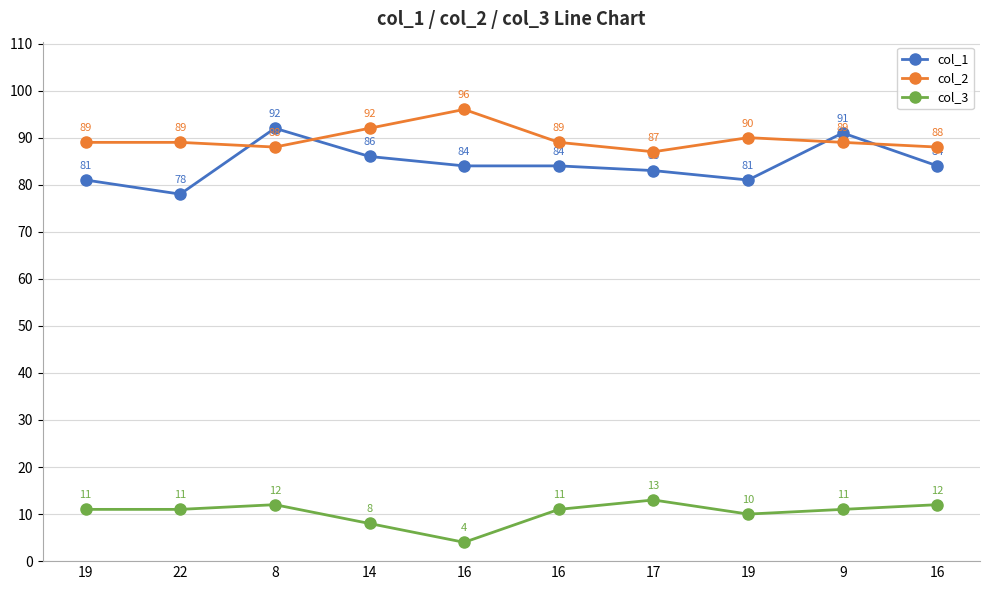

Between 22 and 14, which series saw the biggest shift?

col_1